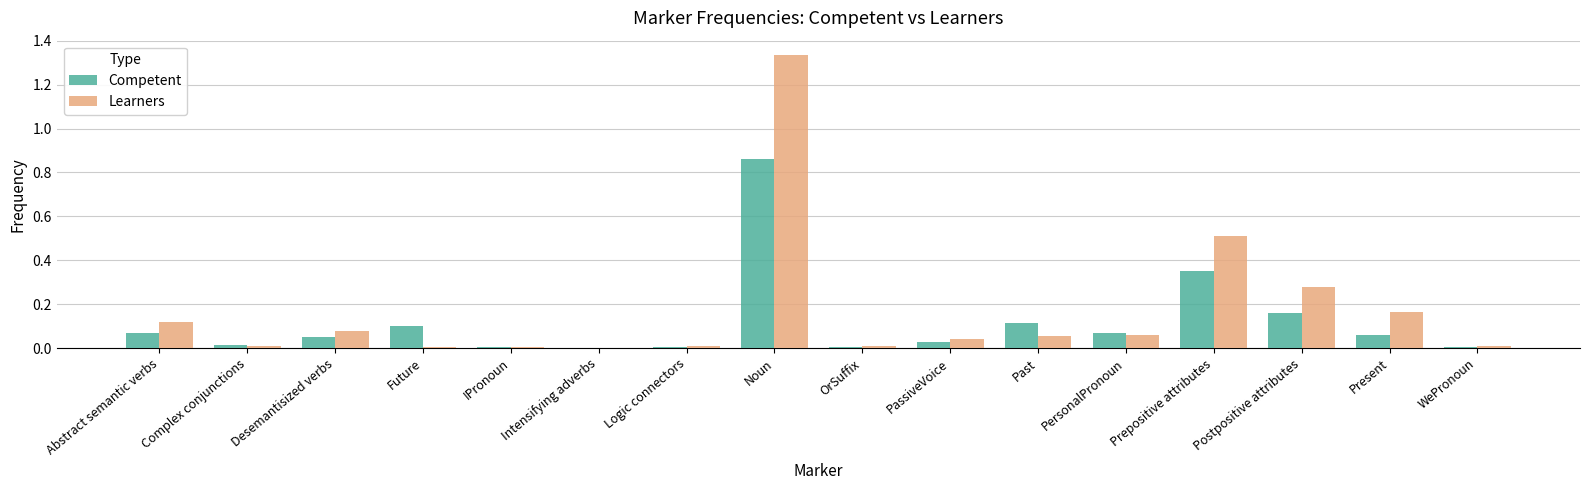

What is the sum of all Competent values?

1.9